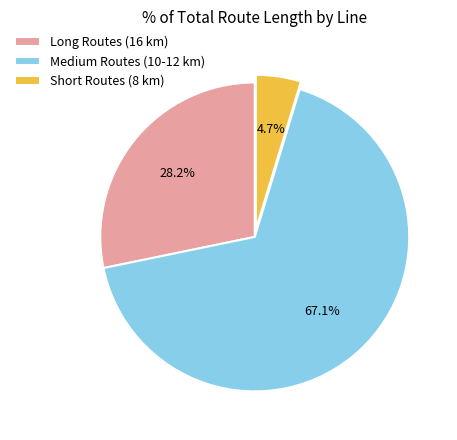

Rank the categories by value from highest to lowest.

Medium Routes (10-12 km), Long Routes (16 km), Short Routes (8 km)